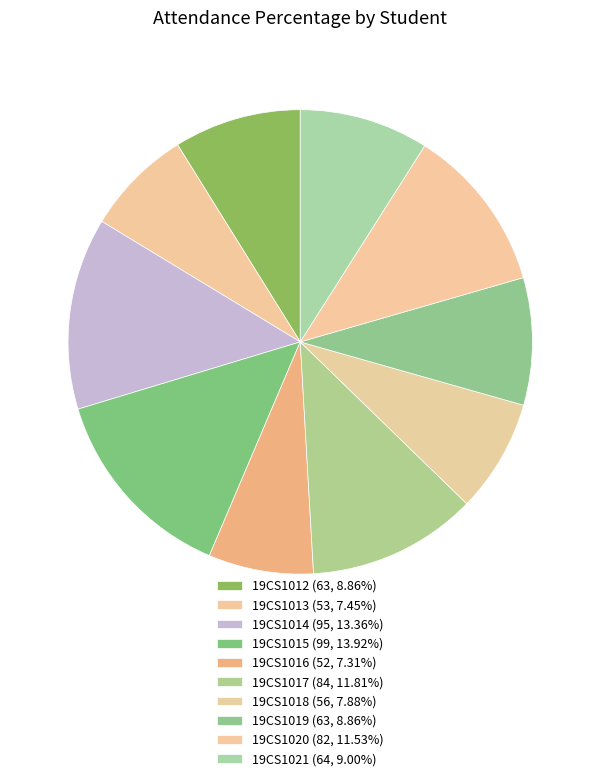

Rank the categories by value from highest to lowest.

19CS1015, 19CS1014, 19CS1017, 19CS1020, 19CS1021, 19CS1012, 19CS1019, 19CS1018, 19CS1013, 19CS1016